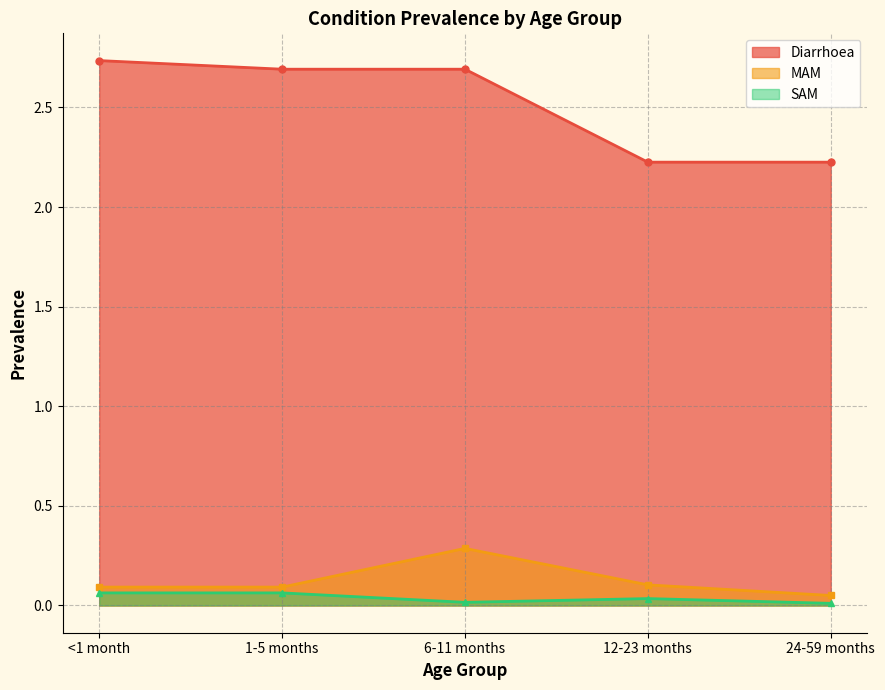

What are all the series names shown in the legend?

Diarrhoea, MAM, SAM